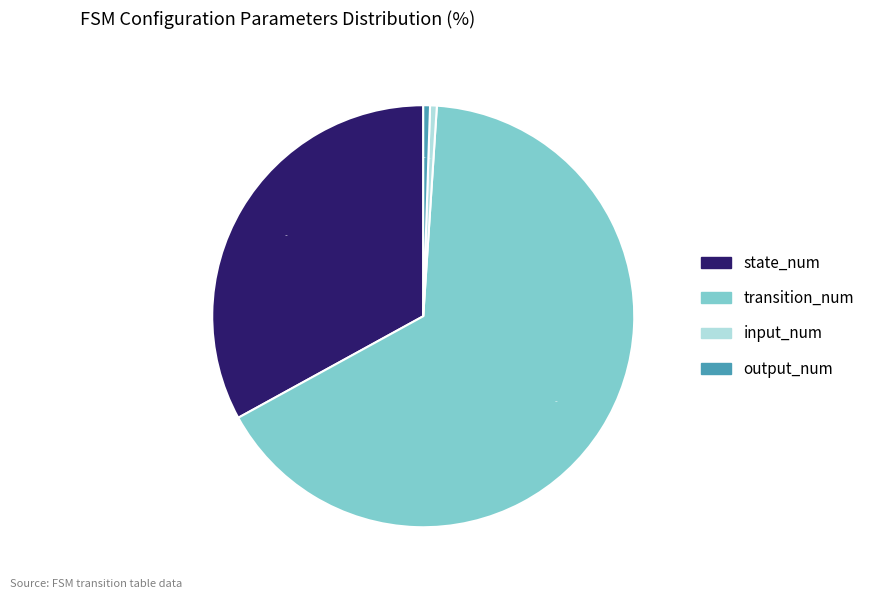

Which slice is the largest?

transition_num